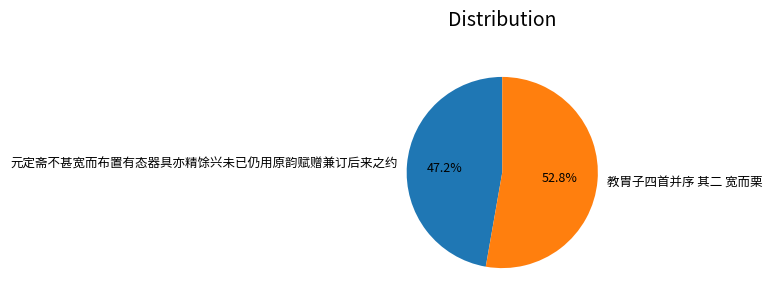

To the nearest percent, what portion does 教胄子四首并序 其二 宽而栗 represent?

53%